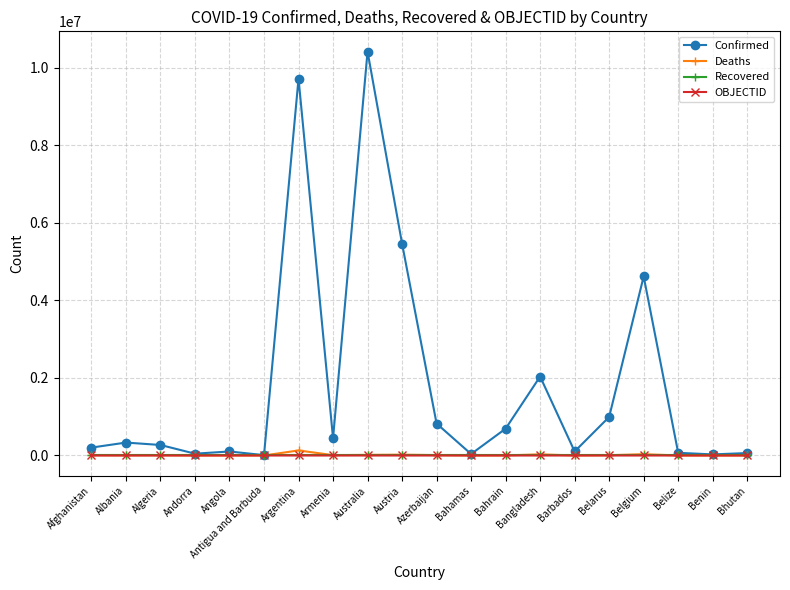

What is the label of the 2nd point from the left?

Albania